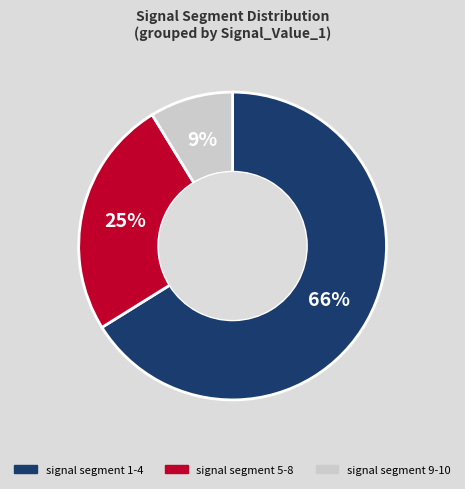

Which slice is the smallest?

signal segment 9-10